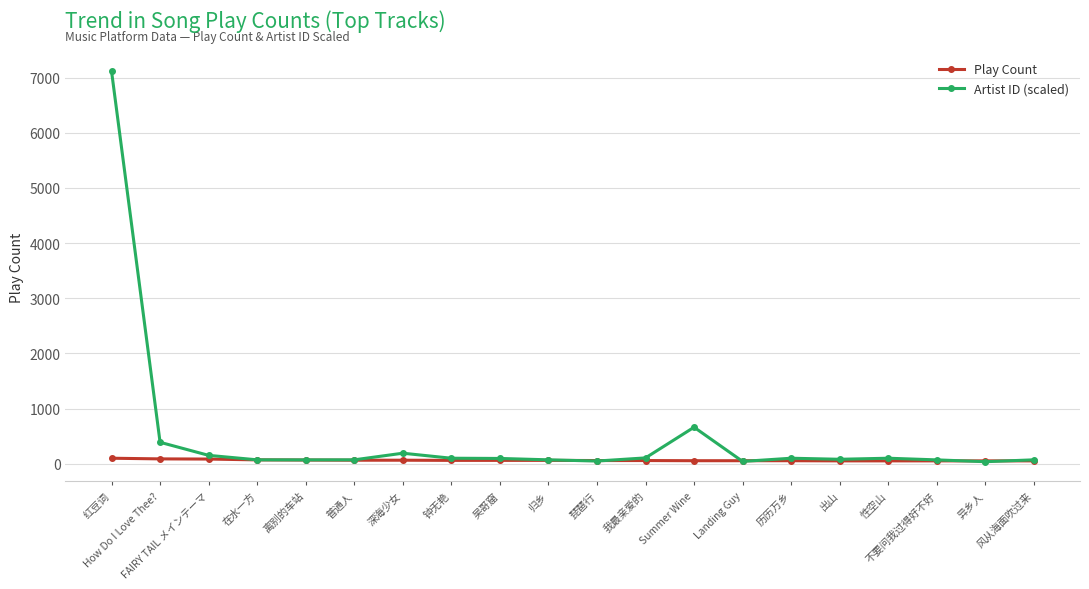

What is the approximate value of Play Count at 吴哥窟, to the nearest 5?

60